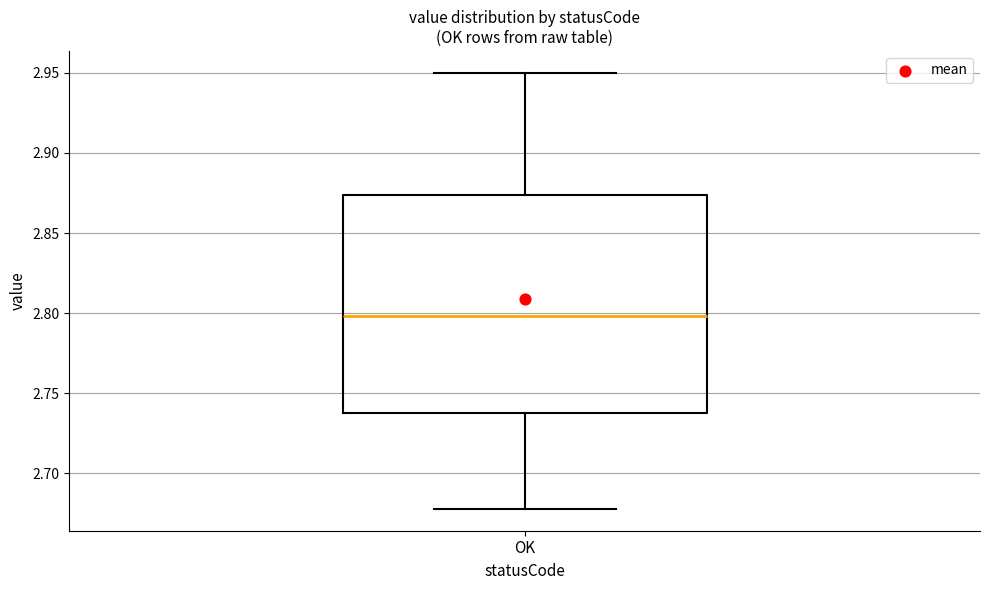

Transcribe this box plot: give where the median line is, the range the box spans, and where the two whiskers end, as read against the y-axis. The values are not printed on the chart, so give them approximately, as read against the axis.

median 2.800, box 2.740 to 2.875, whiskers 2.680 to 2.950